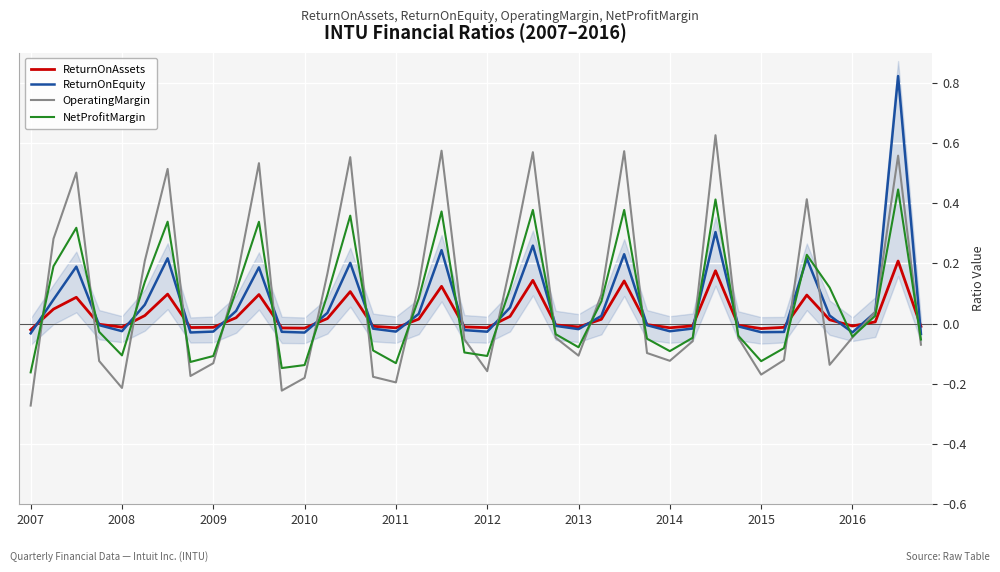

True or false: NetProfitMargin and OperatingMargin cross at least once.

True